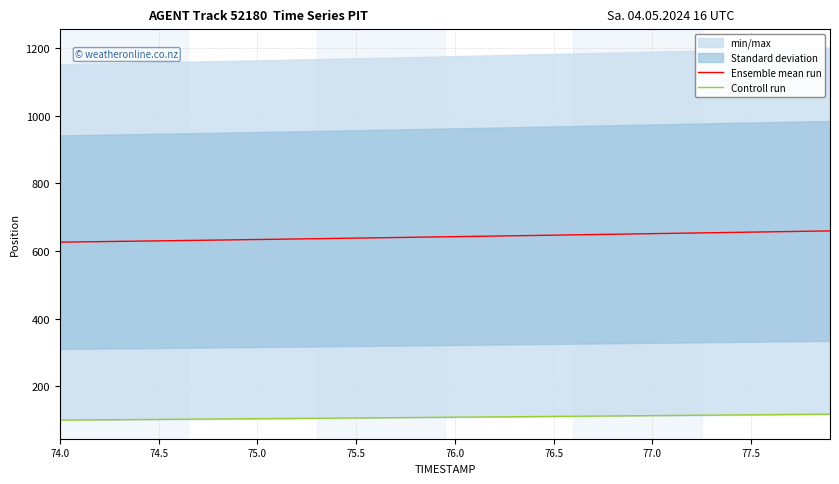

The value of Ensemble mean run at 77.5 is 1018.8. True or false?

False